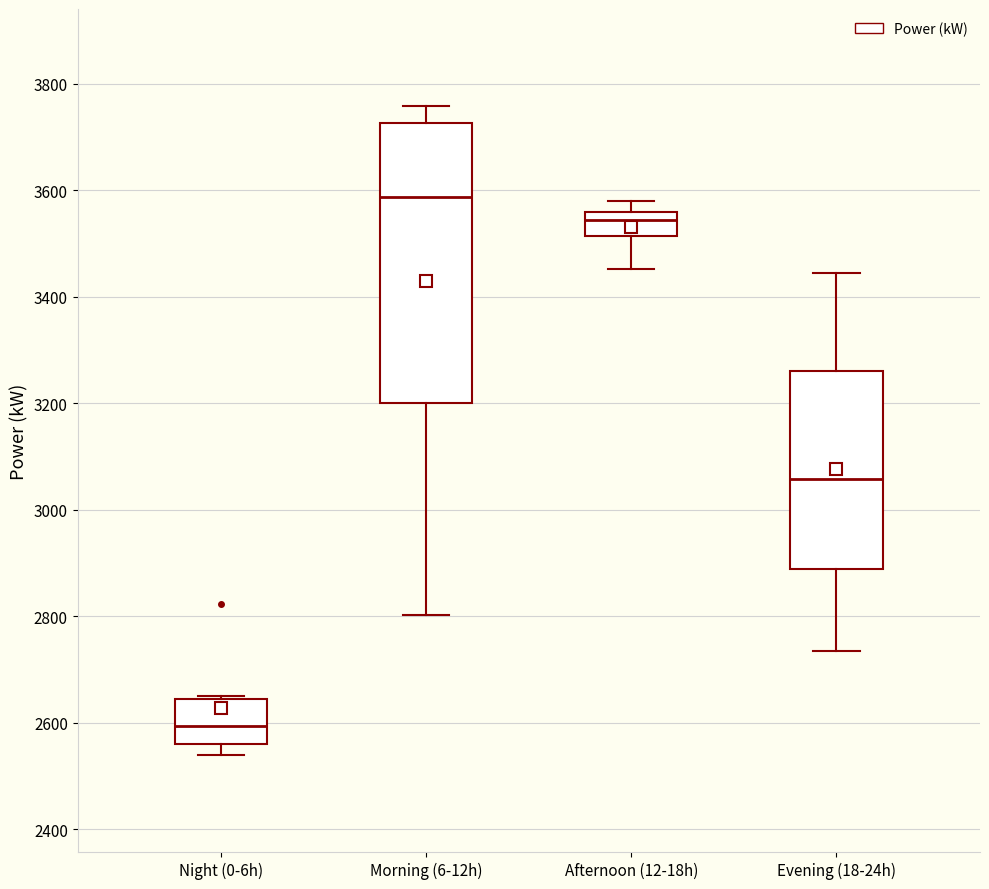

Reading left to right, read every box against the y-axis: the position of its median line, the range the box covers, and the ends of its whiskers. The values are not printed on the chart, so give them approximately, as read against the axis.

Night (0-6h): median 2600, box 2560 to 2640, whiskers 2540 to 2660
Morning (6-12h): median 3580, box 3200 to 3720, whiskers 2800 to 3760
Afternoon (12-18h): median 3540, box 3520 to 3560, whiskers 3460 to 3580
Evening (18-24h): median 3060, box 2880 to 3260, whiskers 2740 to 3440